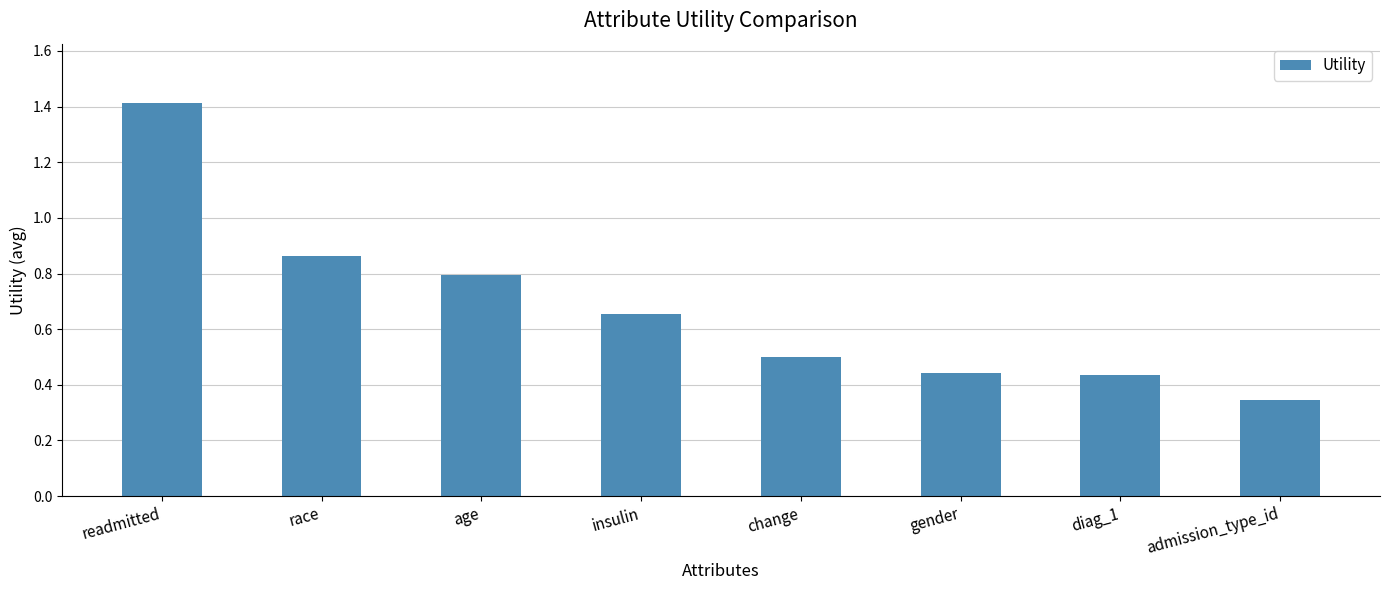

How many values are between 0 and 1?

7